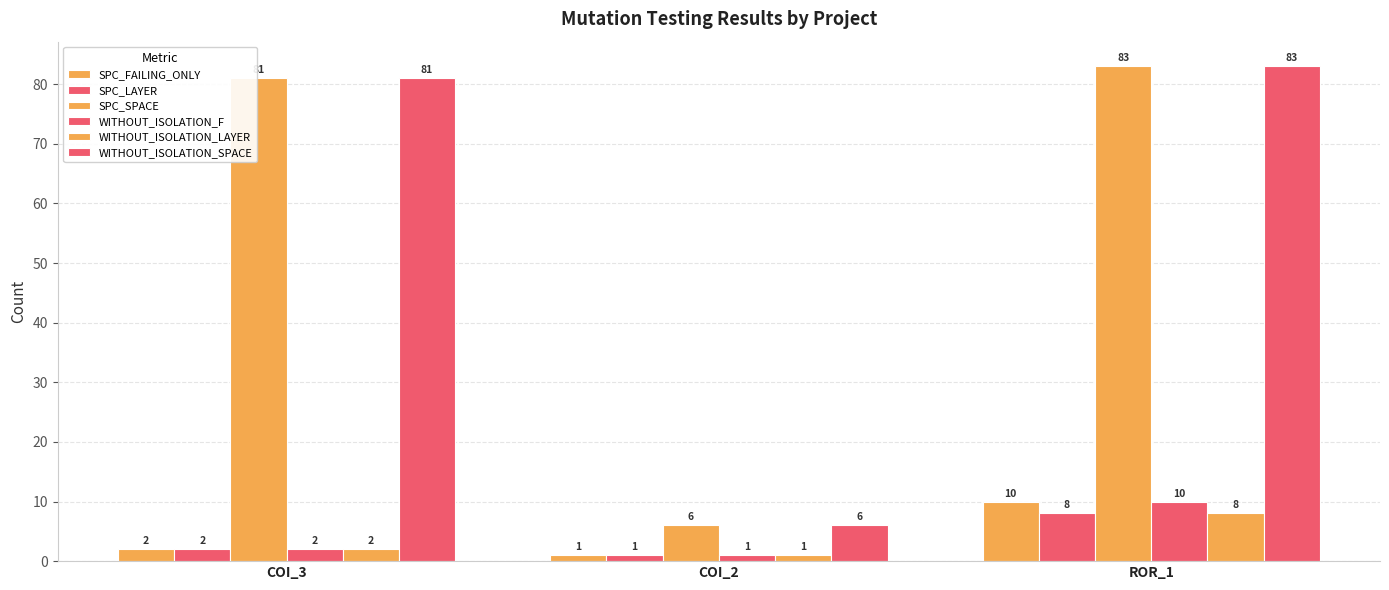

How many bars are there in total?

18